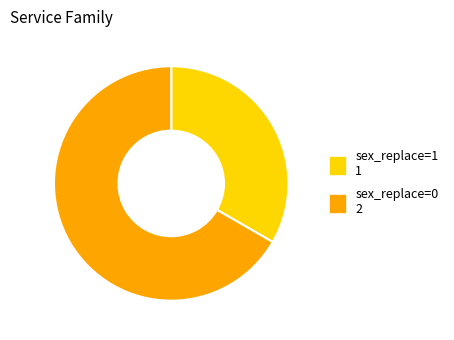

Count the number of slices in the pie.

2